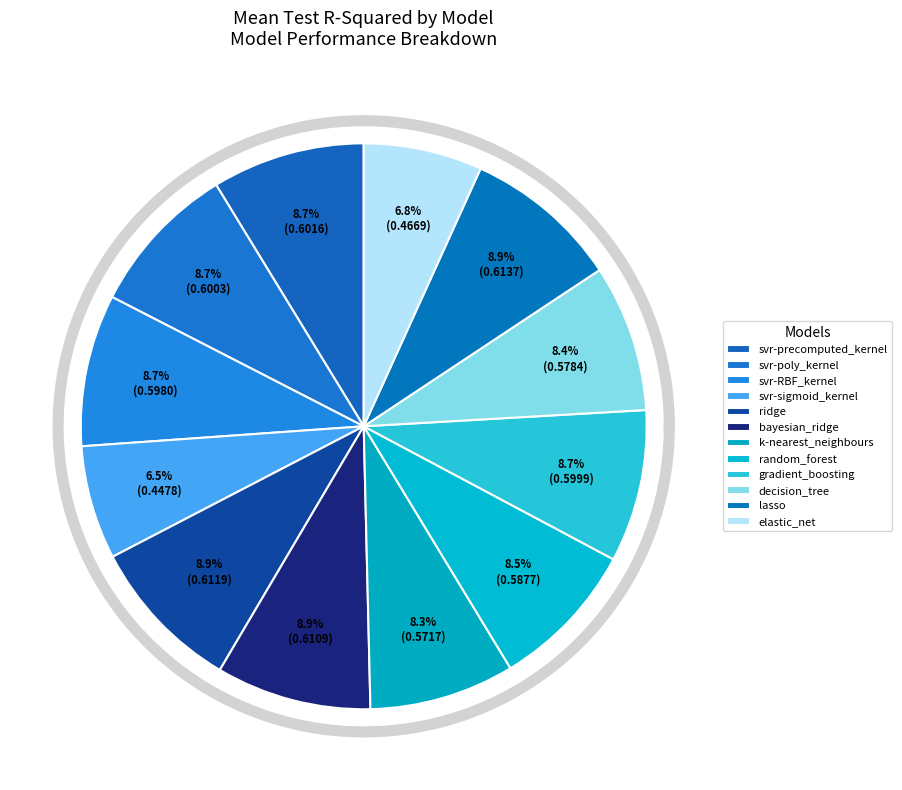

Is there any slice that represents more than half of the pie?

No